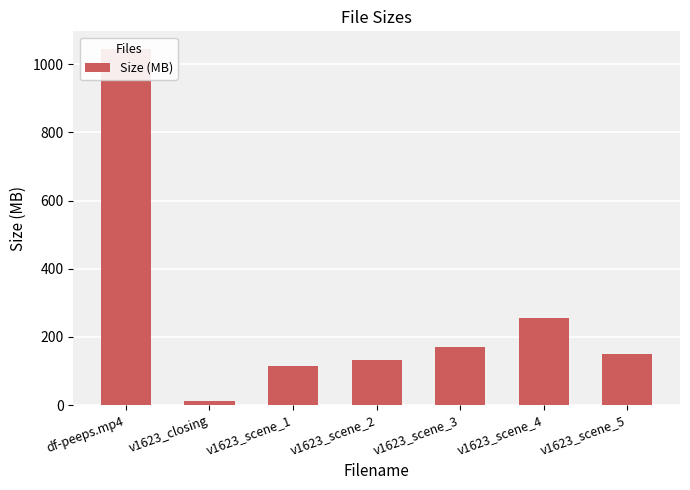

What is the value of the 5th bar from the left?

170.1